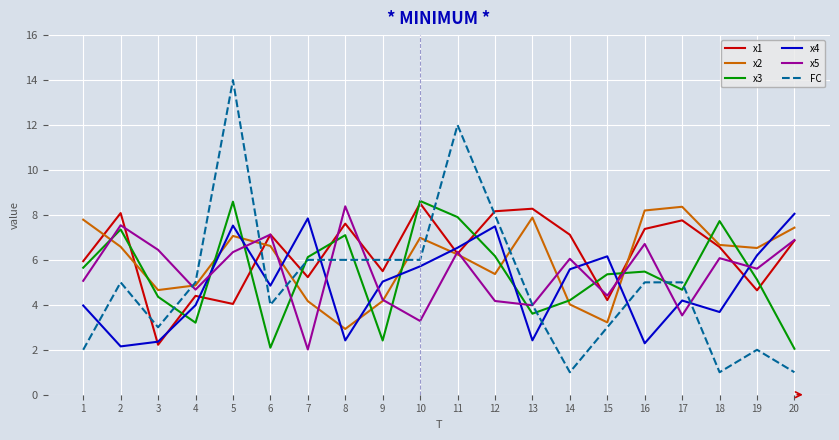

Is it true that x3 equals 12.6 at 5?

False